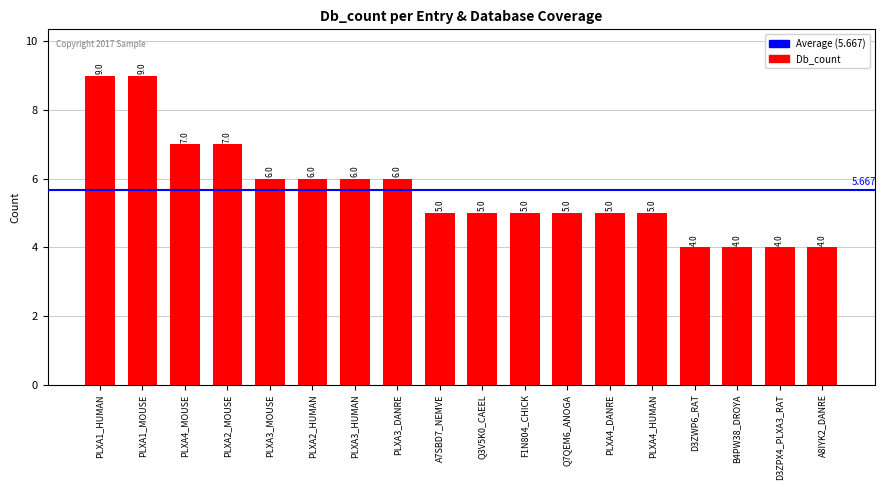

How many bars are there in total?

18